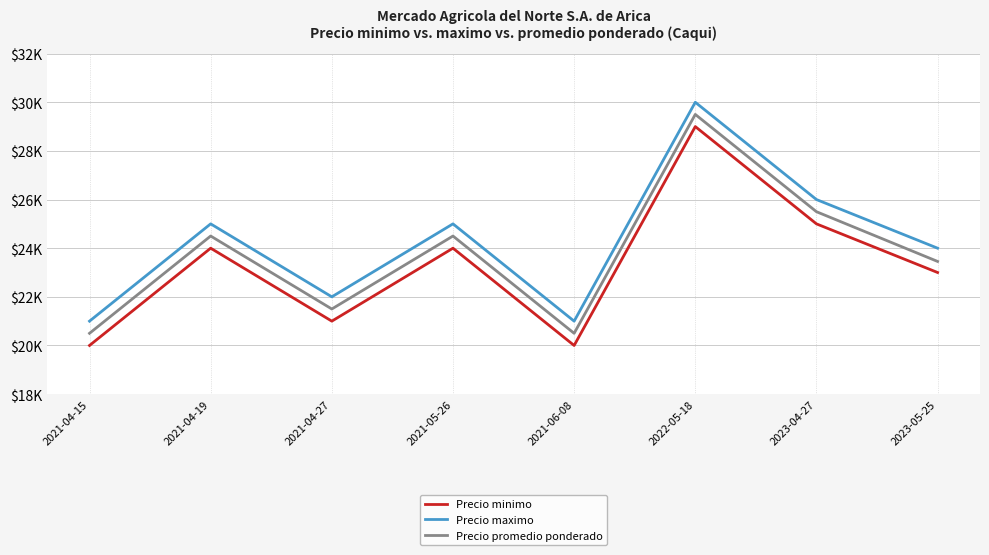

What is the lowest value of the Precio minimo series?

20000